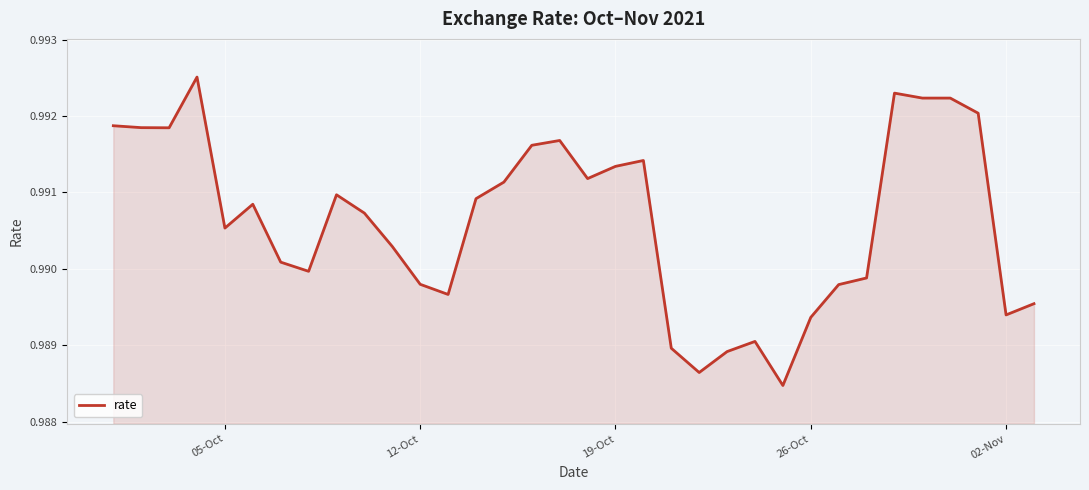

Does the chart have visible grid lines?

Yes